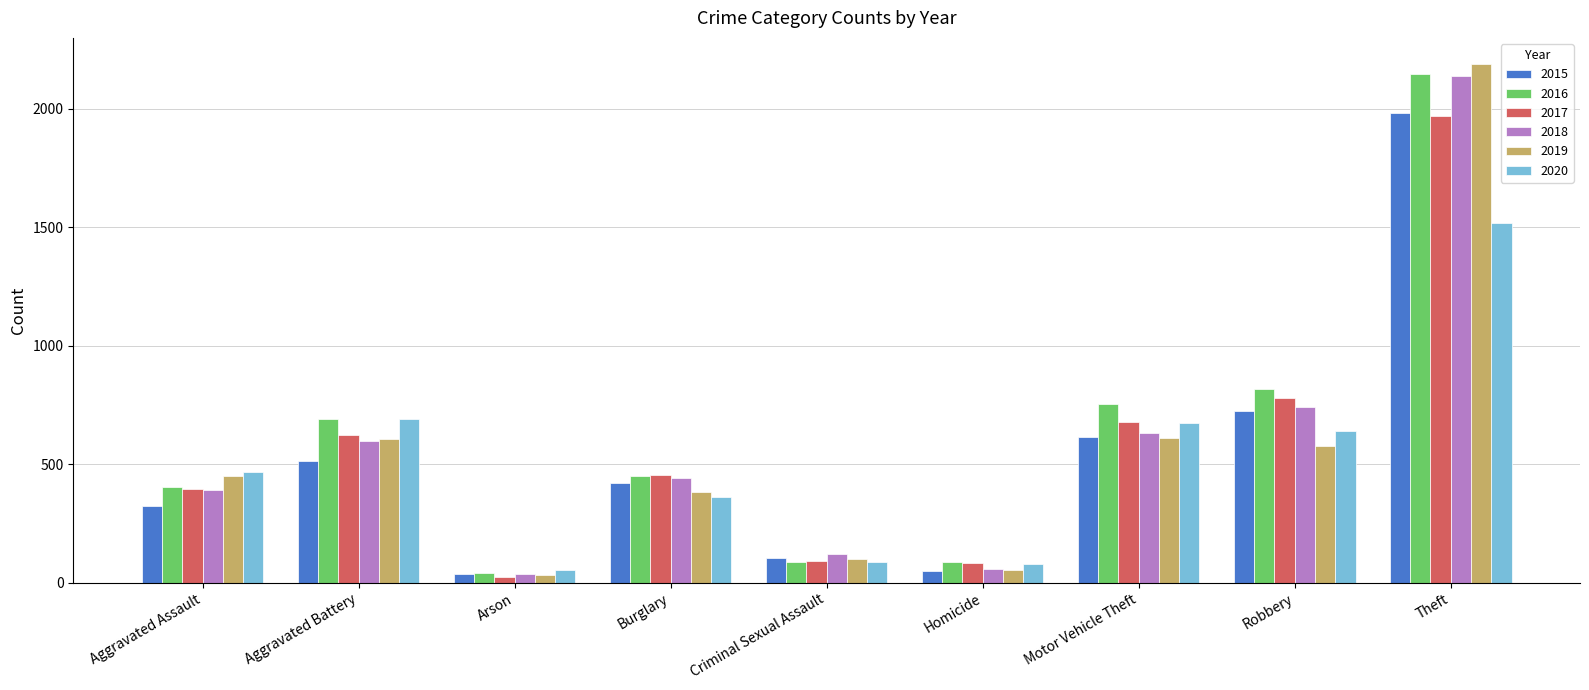

Is the value of 2015 at Burglary greater than the value of 2019 at Homicide?

Yes